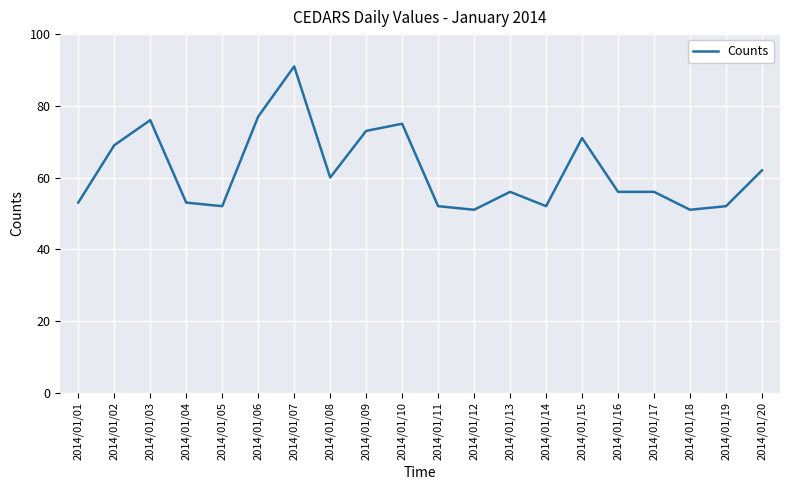

What is the change in value from 2014/01/06 to 2014/01/07?

+14